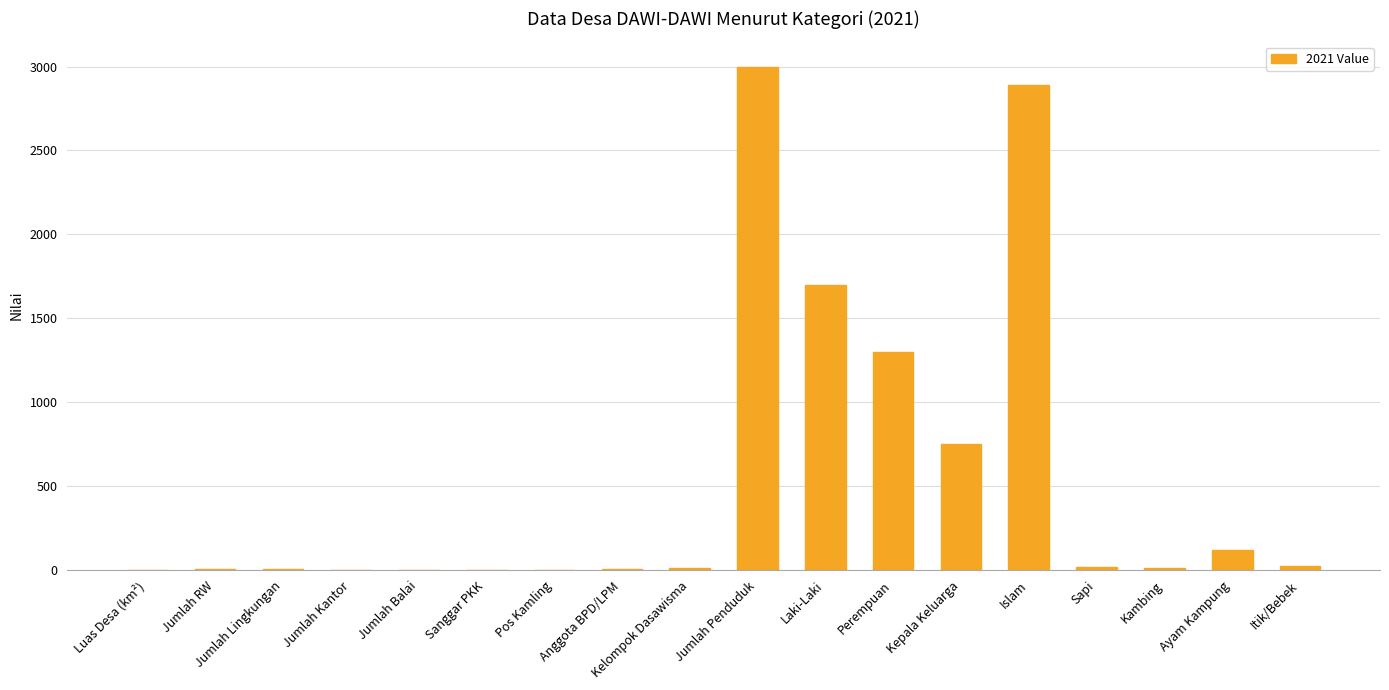

What is the sum of all values?

9851